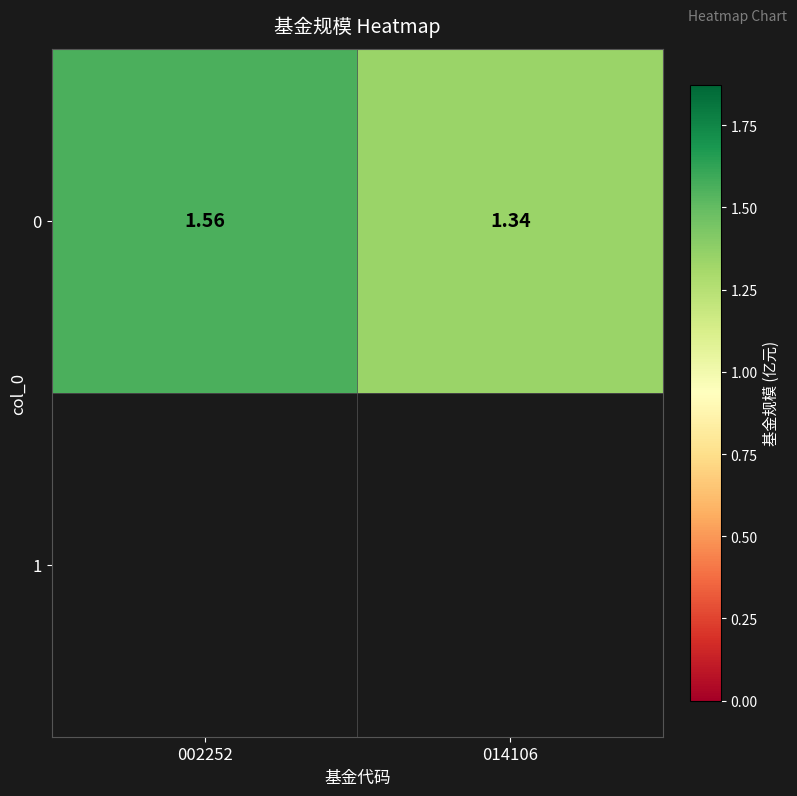

What is the sum of the values at 014106 and 002252?

2.9